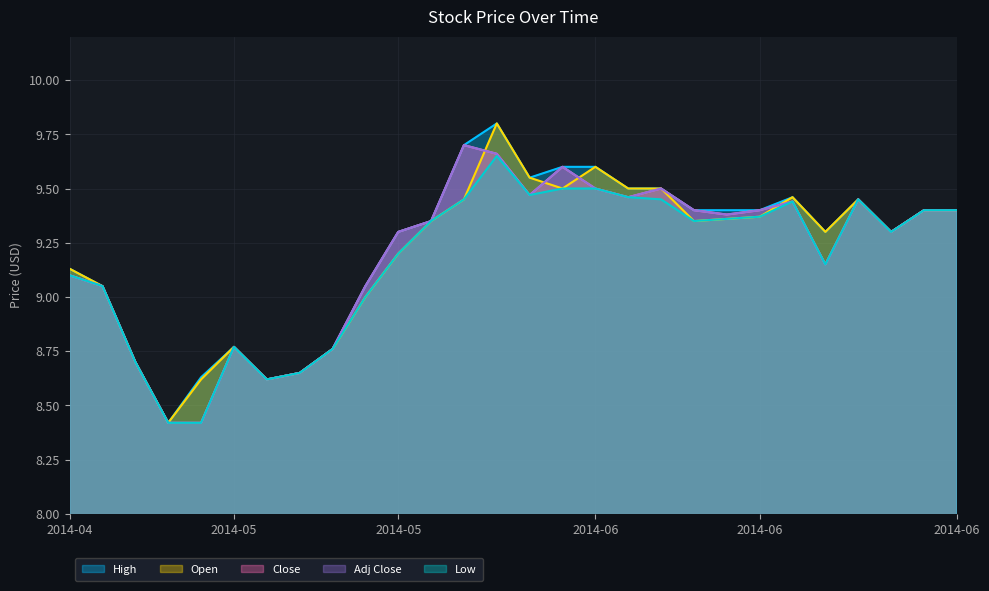

Which series changed the most between 2014-05-23 and 2014-05-26?

High